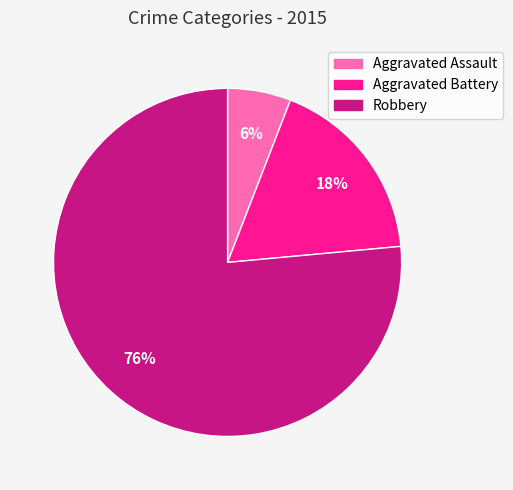

Is the sum of Aggravated Battery and Robbery greater than half?

Yes